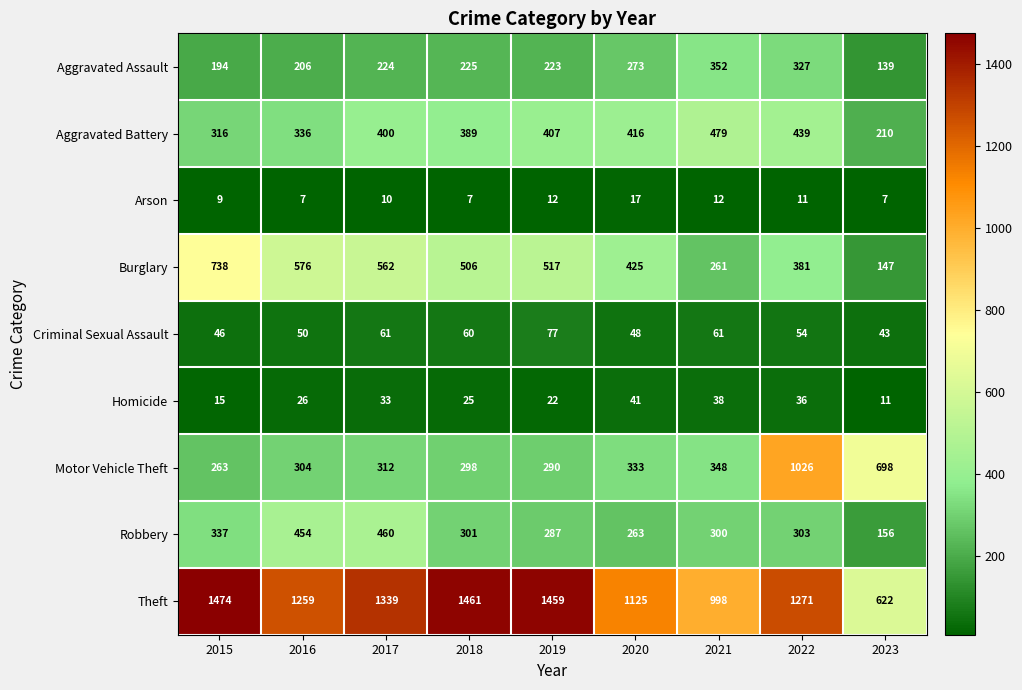

What is the maximum value for Criminal Sexual Assault?

77